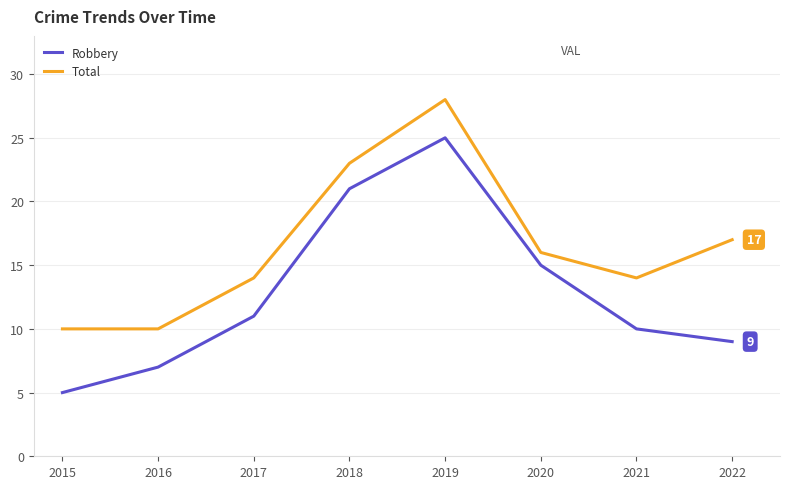

How many lines are shown in the chart?

2